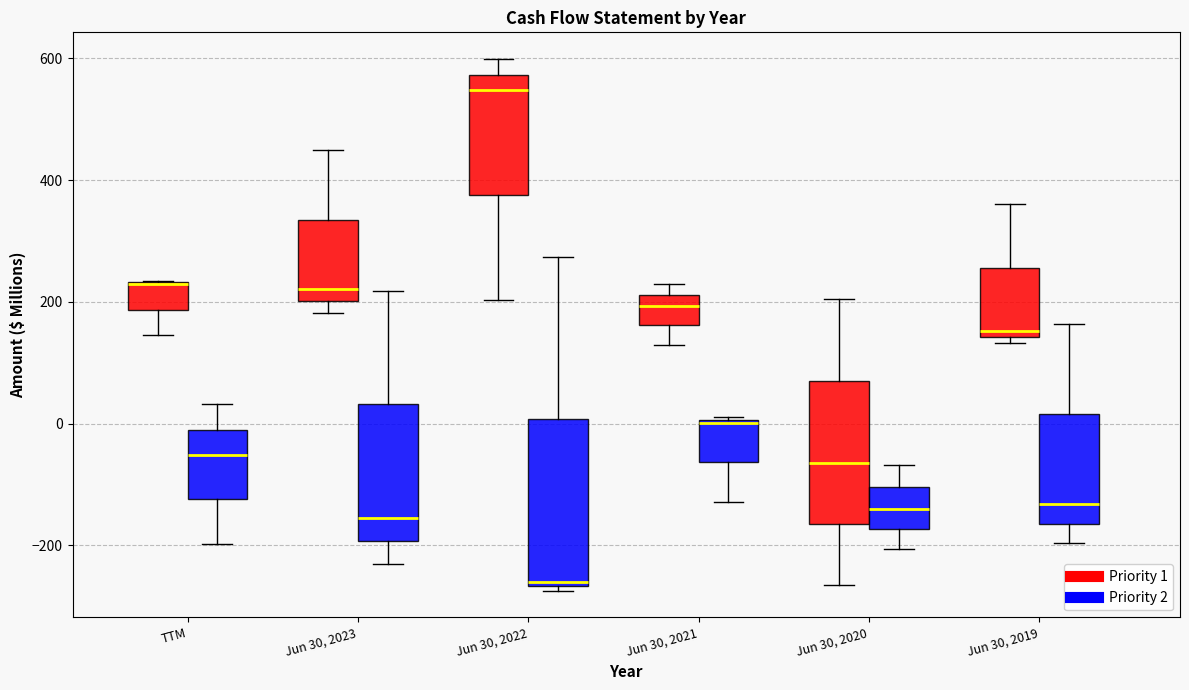

Which box is the tallest, from its lower edge to its upper edge?

Jun 30, 2022 (Priority 2)